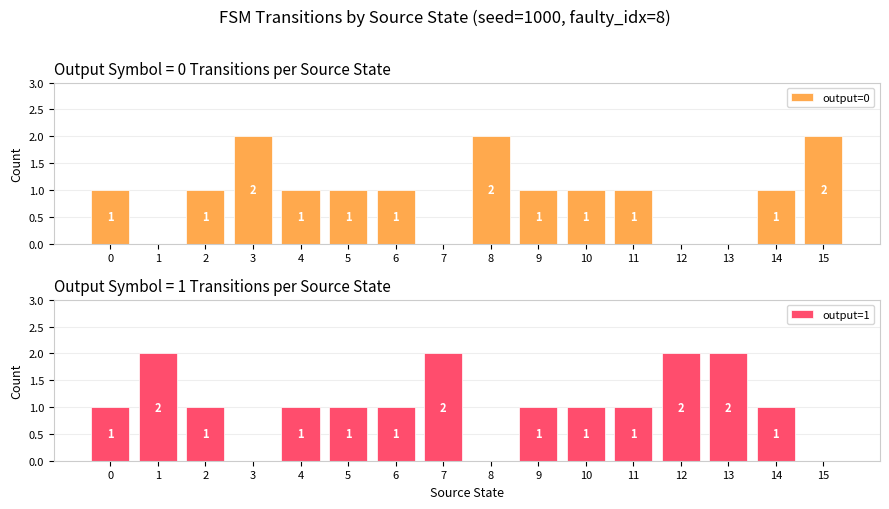

How many groups of bars are there?

16